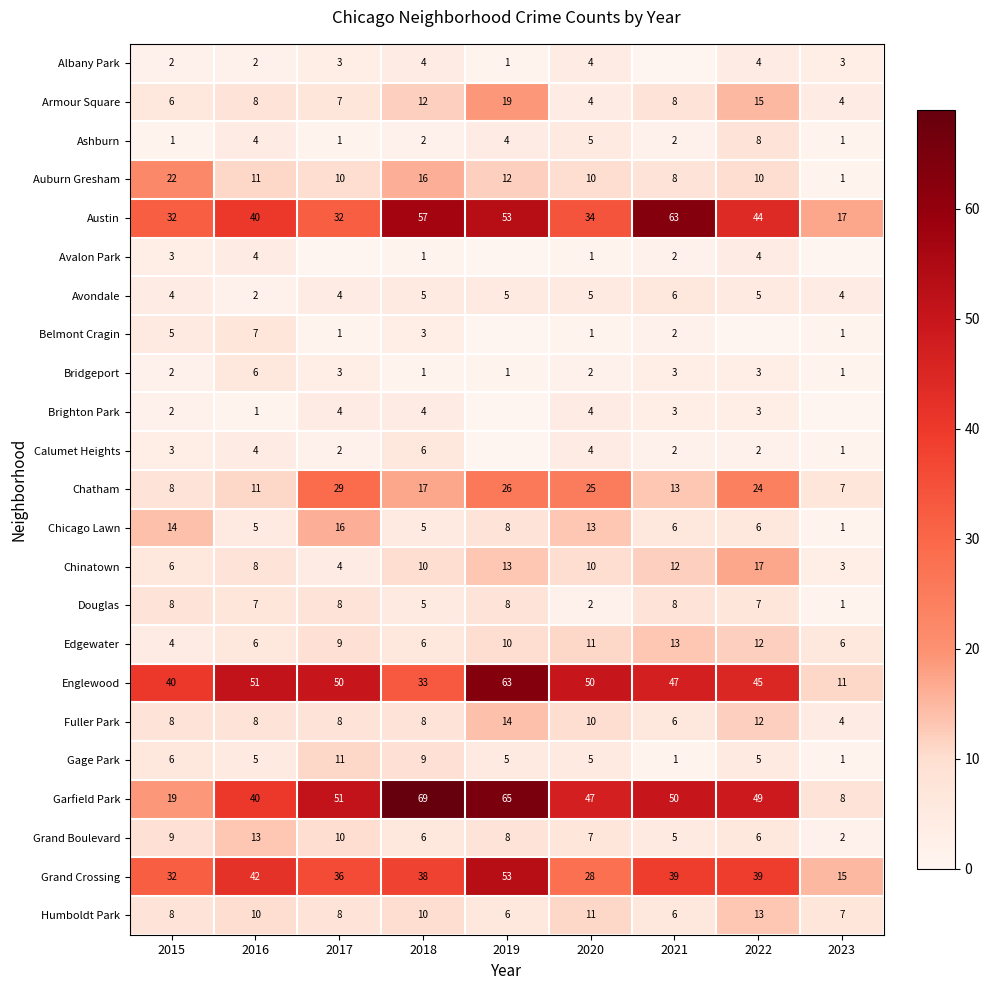

Is the value of Bridgeport at 2017 greater than the value of Armour Square at 2016?

No